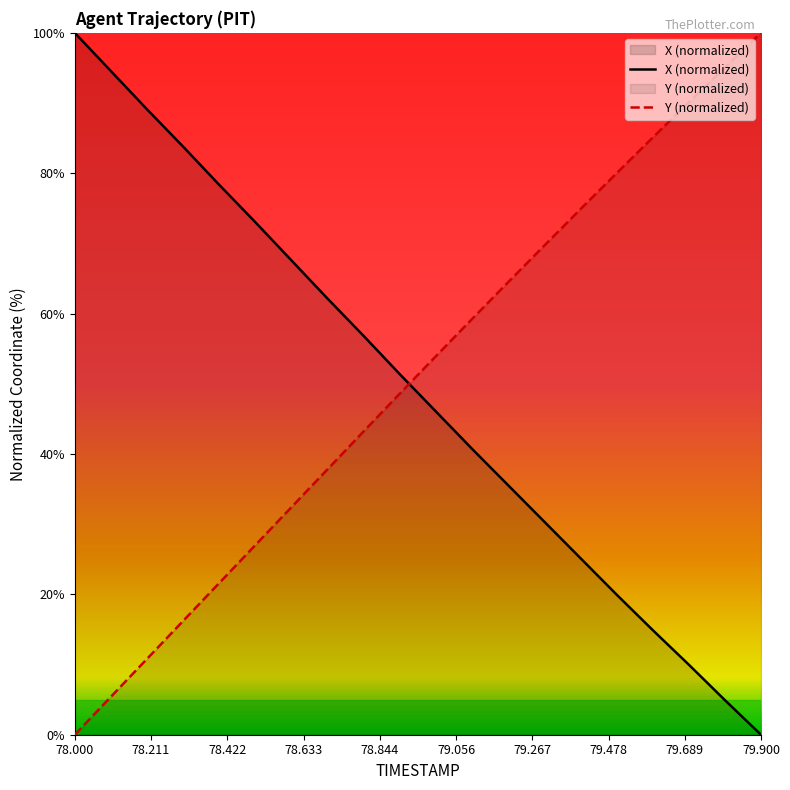

What position from the left is 79.4?

15